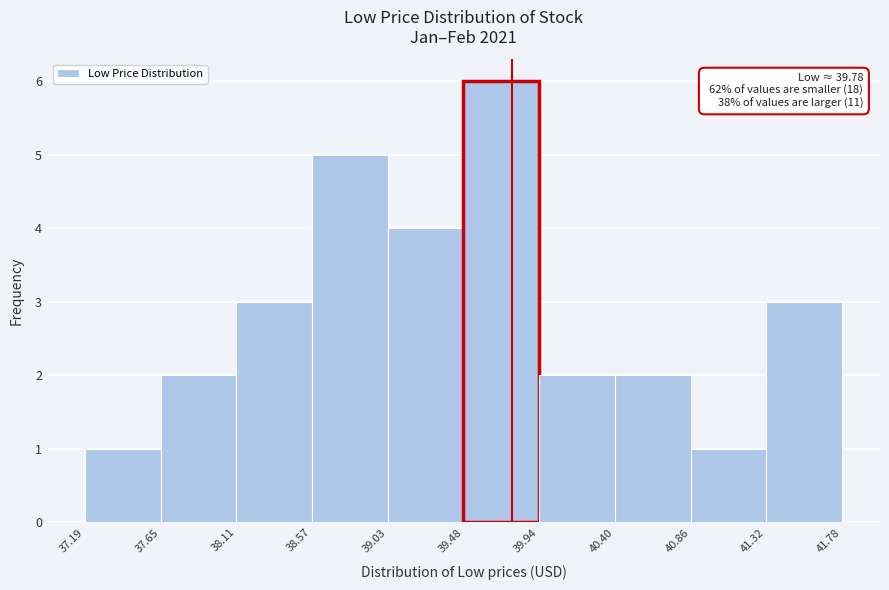

Which range on the x-axis has the tallest bar?

39.48 to 39.94